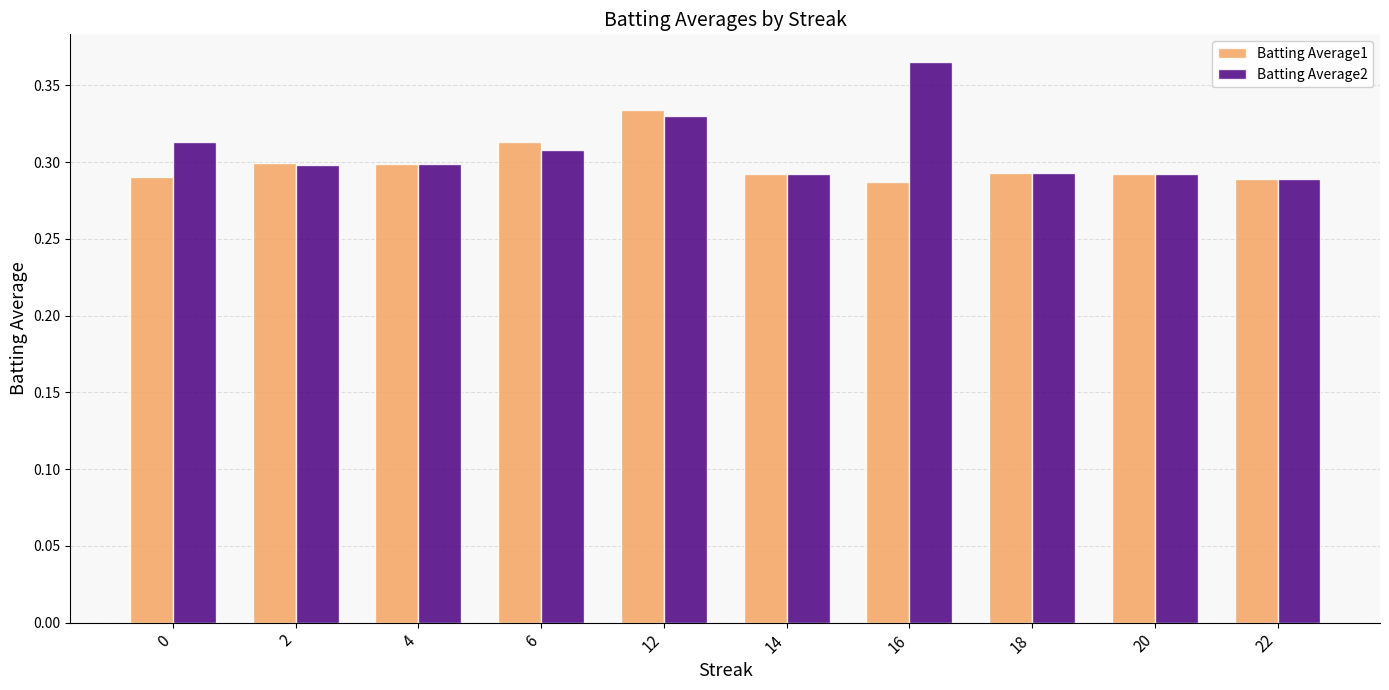

Which series has the largest total across all categories?

Batting Average2